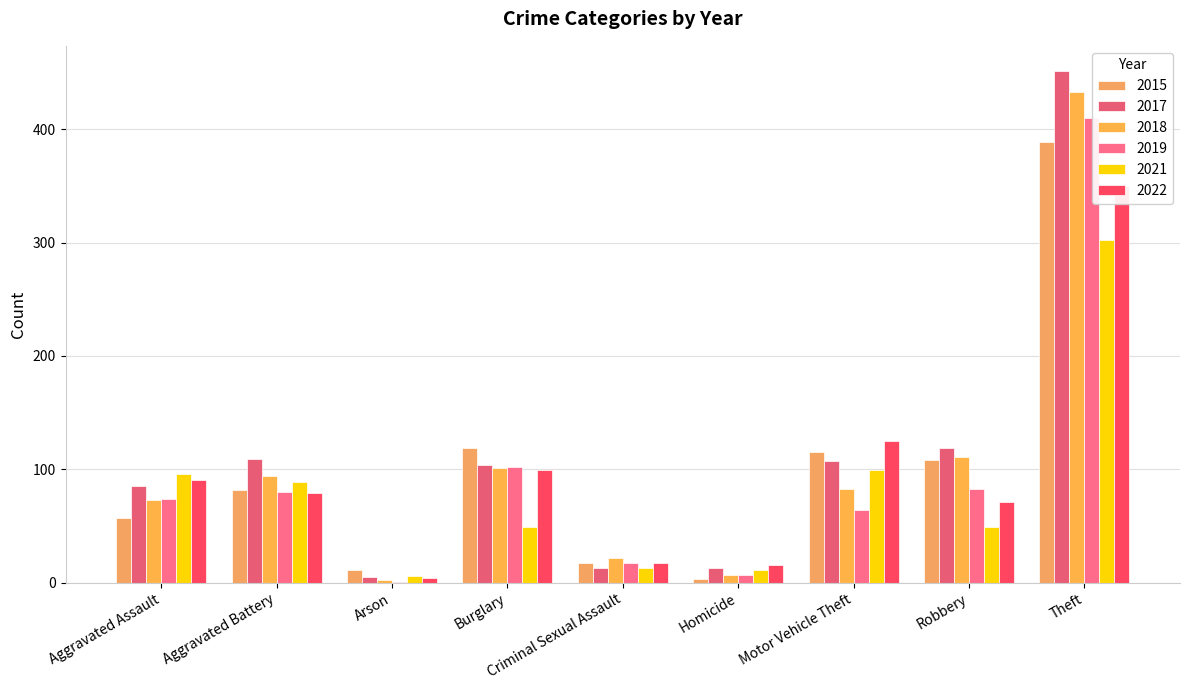

At Robbery, list the series in order from smallest to largest.

2021, 2022, 2019, 2015, 2018, 2017